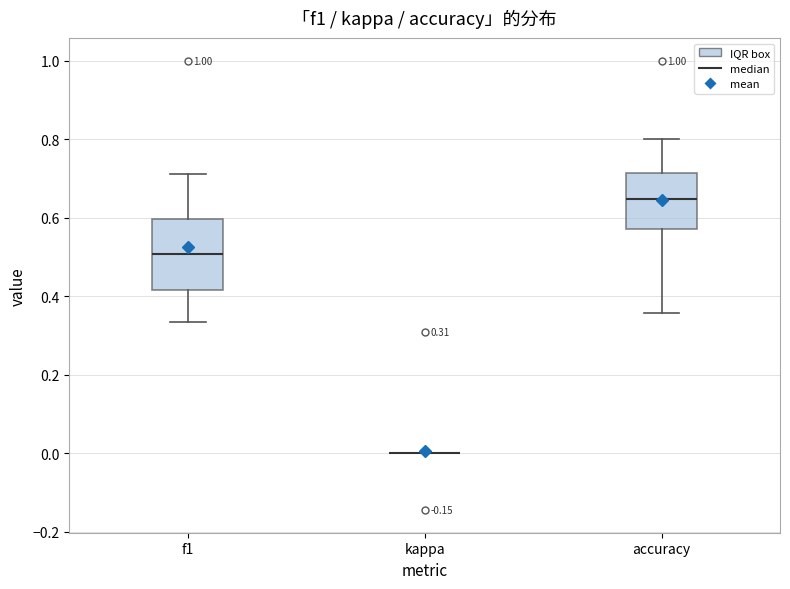

Which box is the tallest, from its lower edge to its upper edge?

f1